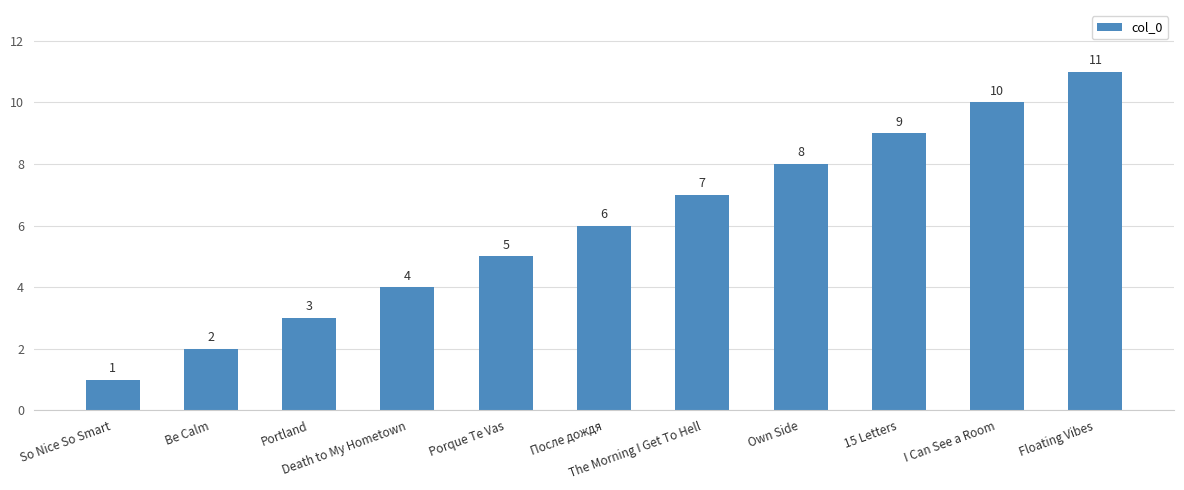

What is the difference between the maximum and minimum values?

10